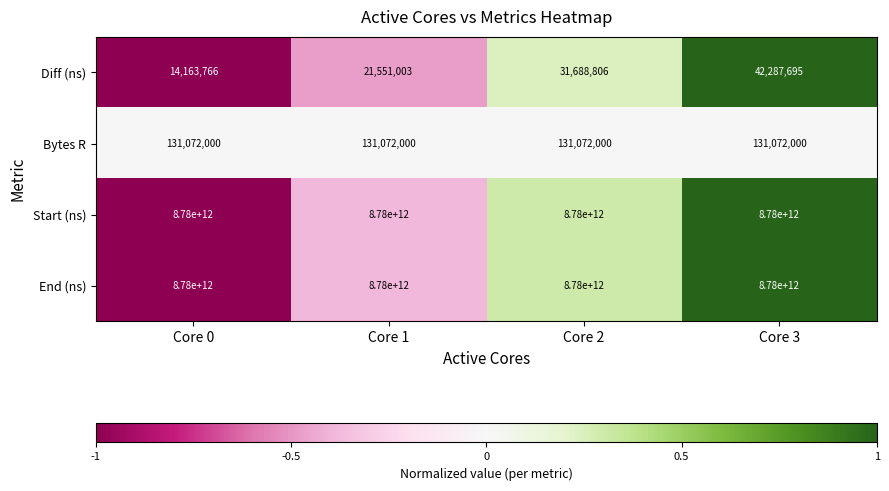

Which series has the largest range (max minus min)?

Diff (ns)